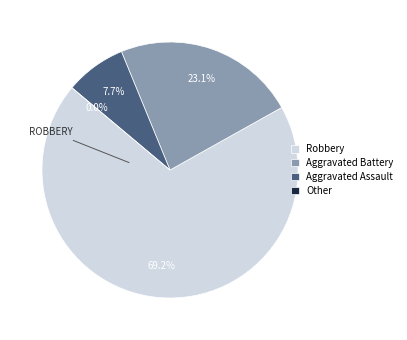

To the nearest percent, what portion does Robbery represent?

69%